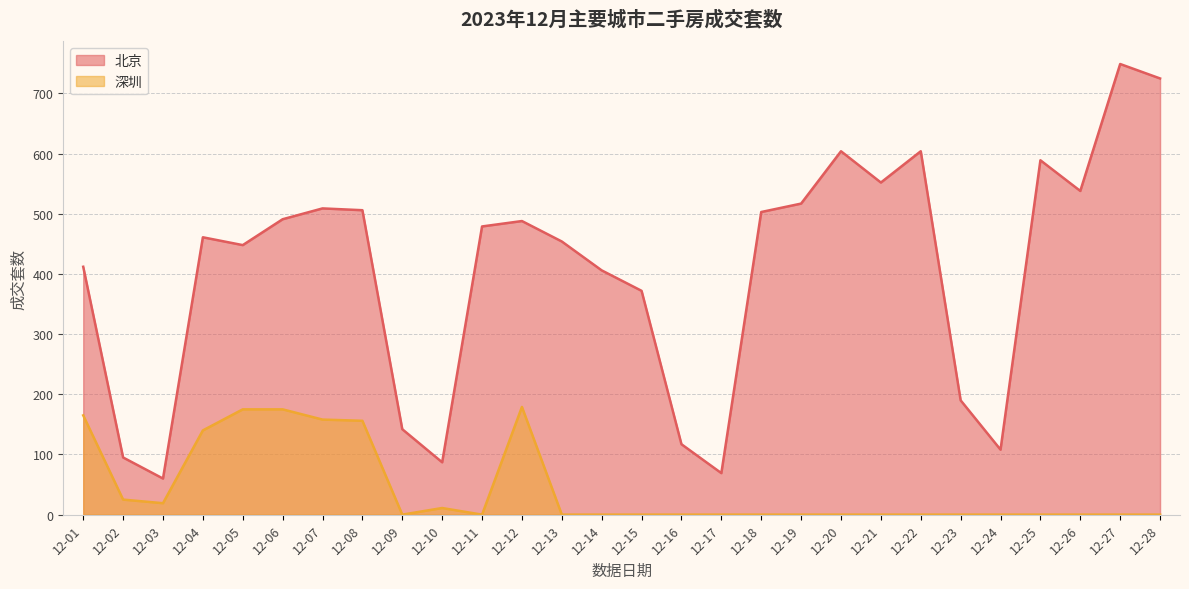

Reading right to left, what are all the values shown in this chart?

北京: 12-28=725	12-27=749	12-26=538	12-25=589	12-24=108	12-23=190	12-22=604	12-21=552	12-20=604	12-19=517	12-18=503	12-17=69	12-16=117	12-15=372	12-14=406	12-13=454	12-12=488	12-11=479	12-10=87	12-09=142	12-08=506	12-07=509	12-06=491	12-05=448	12-04=461	12-03=60	12-02=95	12-01=412
深圳: 12-28=0	12-27=0	12-26=0	12-25=0	12-24=0	12-23=0	12-22=0	12-21=0	12-20=0	12-19=0	12-18=0	12-17=0	12-16=0	12-15=0	12-14=0	12-13=0	12-12=179	12-11=0	12-10=11	12-09=0	12-08=156	12-07=158	12-06=175	12-05=175	12-04=140	12-03=19	12-02=25	12-01=165